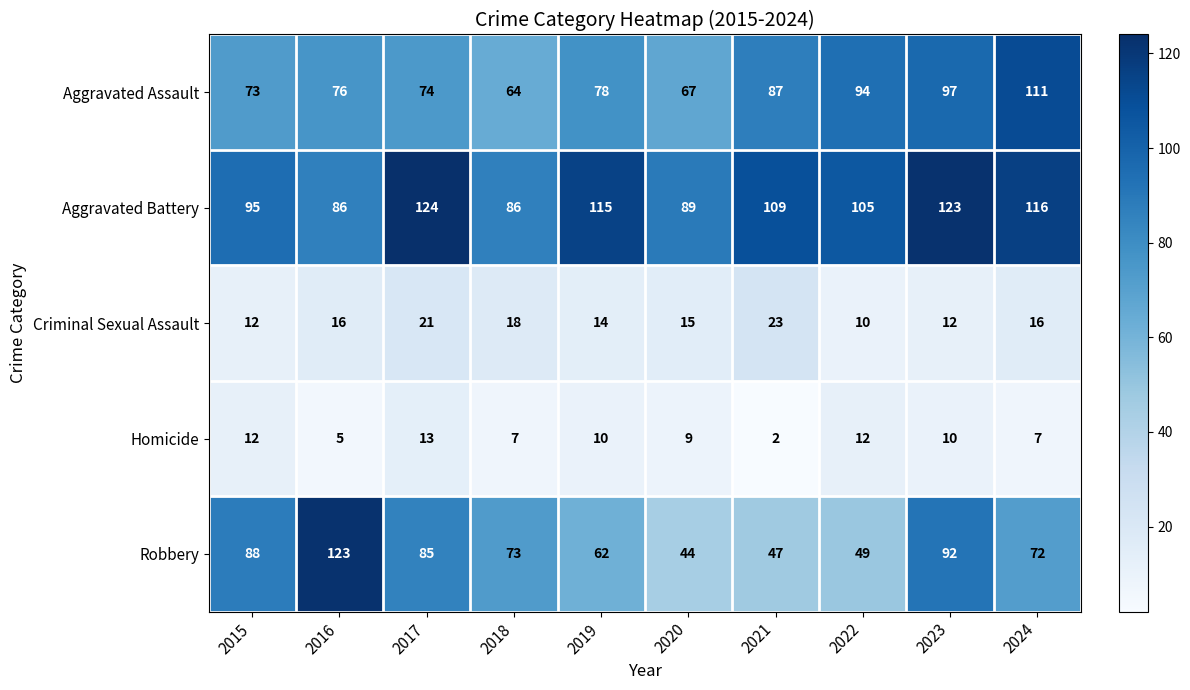

The value of Aggravated Assault at 2016 is 76. True or false?

True